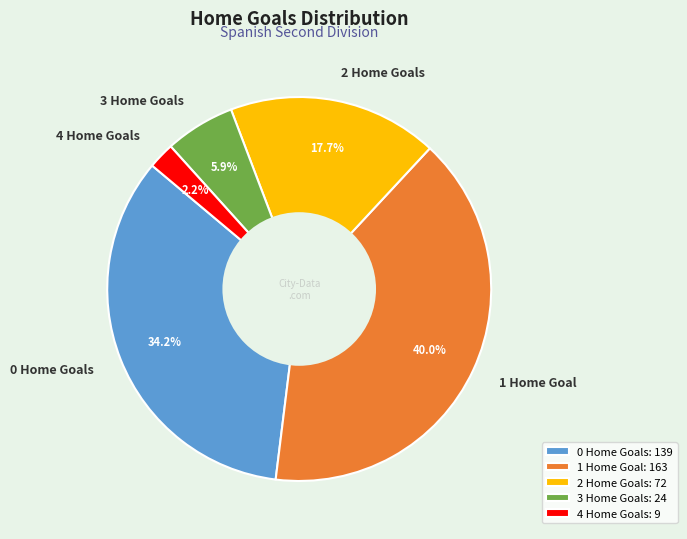

Which has a higher value, 1 Home Goal or 0 Home Goals?

1 Home Goal